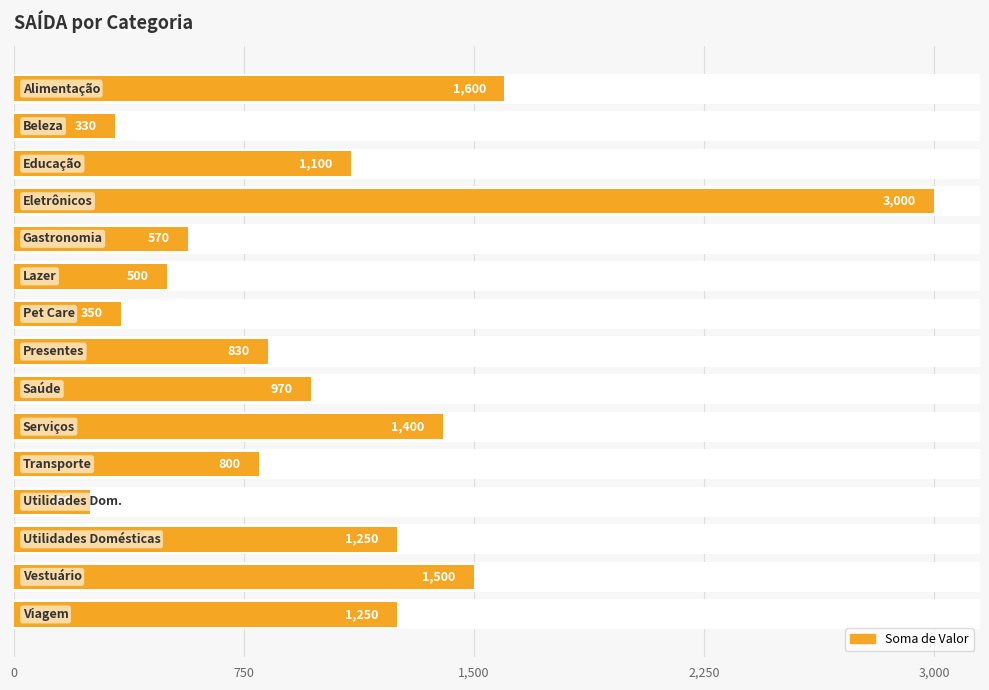

Reading left to right, transcribe all the data shown in this chart.

1600	330	1100	3000	570	500	350	830	970	1400	800	250	1250	1500	1250